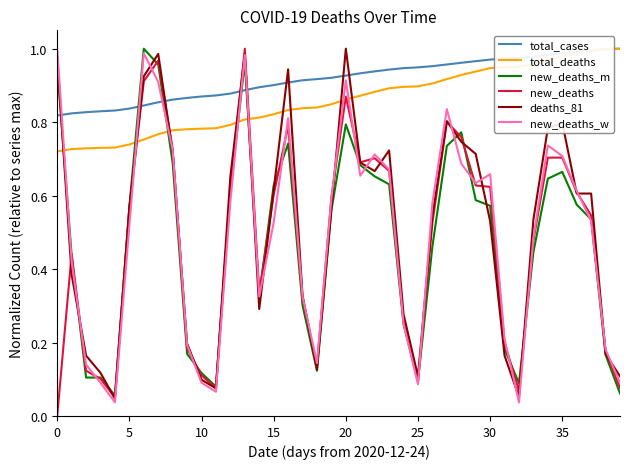

True or false: total_deaths and new_deaths_m intersect in this chart.

True